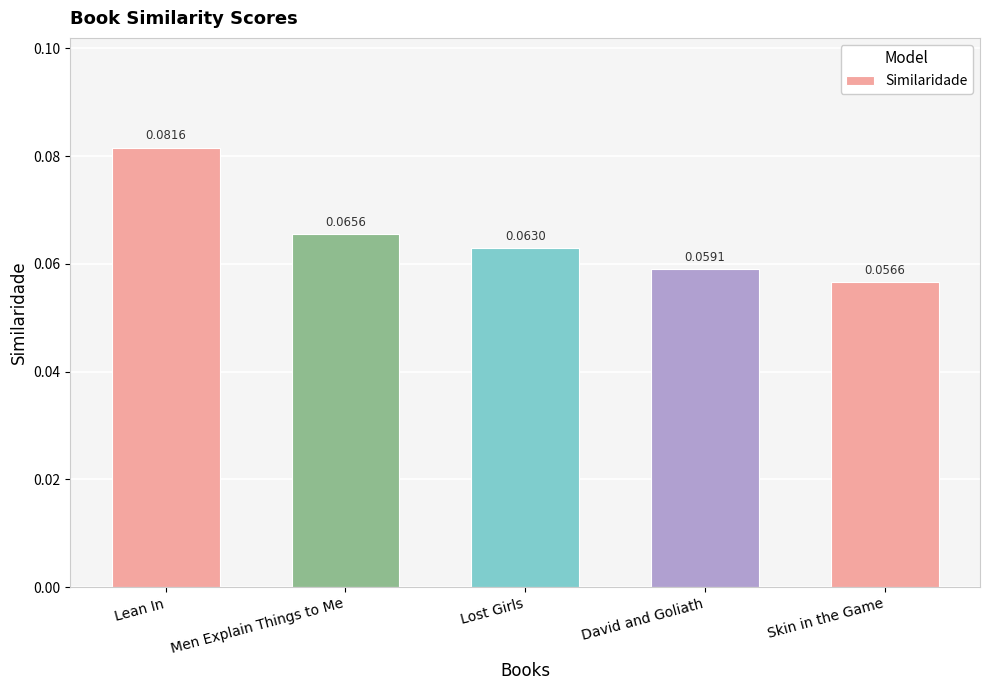

Between Skin in the Game and Men Explain Things to Me, which is larger?

Men Explain Things to Me